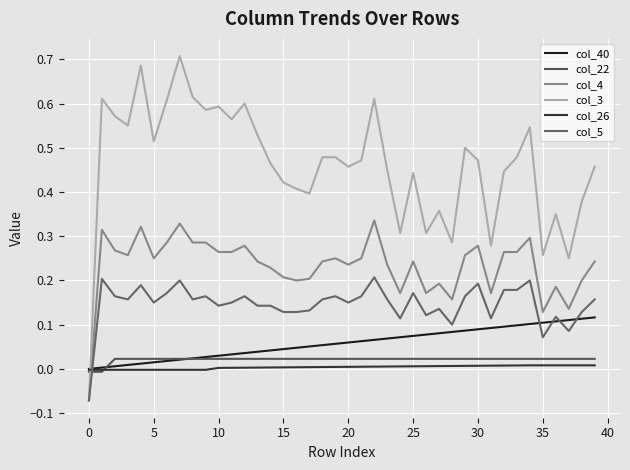

Reading left to right, extract all data points from this chart.

col_40: 0.0	0.0	0.0	0.0	0.0	0.0	0.0	0.0	0.0	0.0	0.0	0.0	0.0	0.0	0.0	0.0	0.0	0.1	0.1	0.1	0.1	0.1	0.1	0.1	0.1	0.1	0.1	0.1	0.1	0.1	0.1	0.1	0.1	0.1	0.1	0.1	0.1	0.1	0.1	0.1
col_22: -0.0	-0.0	0.0	0.0	0.0	0.0	0.0	0.0	0.0	0.0	0.0	0.0	0.0	0.0	0.0	0.0	0.0	0.0	0.0	0.0	0.0	0.0	0.0	0.0	0.0	0.0	0.0	0.0	0.0	0.0	0.0	0.0	0.0	0.0	0.0	0.0	0.0	0.0	0.0	0.0
col_4: -0.1	0.3	0.3	0.3	0.3	0.2	0.3	0.3	0.3	0.3	0.3	0.3	0.3	0.2	0.2	0.2	0.2	0.2	0.2	0.2	0.2	0.2	0.3	0.2	0.2	0.2	0.2	0.2	0.2	0.3	0.3	0.2	0.3	0.3	0.3	0.1	0.2	0.1	0.2	0.2
col_3: -0.1	0.6	0.6	0.6	0.7	0.5	0.6	0.7	0.6	0.6	0.6	0.6	0.6	0.5	0.5	0.4	0.4	0.4	0.5	0.5	0.5	0.5	0.6	0.5	0.3	0.4	0.3	0.4	0.3	0.5	0.5	0.3	0.4	0.5	0.5	0.3	0.3	0.2	0.4	0.5
col_26: -0.0	-0.0	-0.0	-0.0	-0.0	-0.0	-0.0	-0.0	-0.0	-0.0	0.0	0.0	0.0	0.0	0.0	0.0	0.0	0.0	0.0	0.0	0.0	0.0	0.0	0.0	0.0	0.0	0.0	0.0	0.0	0.0	0.0	0.0	0.0	0.0	0.0	0.0	0.0	0.0	0.0	0.0
col_5: -0.1	0.2	0.2	0.2	0.2	0.1	0.2	0.2	0.2	0.2	0.1	0.1	0.2	0.1	0.1	0.1	0.1	0.1	0.2	0.2	0.1	0.2	0.2	0.2	0.1	0.2	0.1	0.1	0.1	0.2	0.2	0.1	0.2	0.2	0.2	0.1	0.1	0.1	0.1	0.2